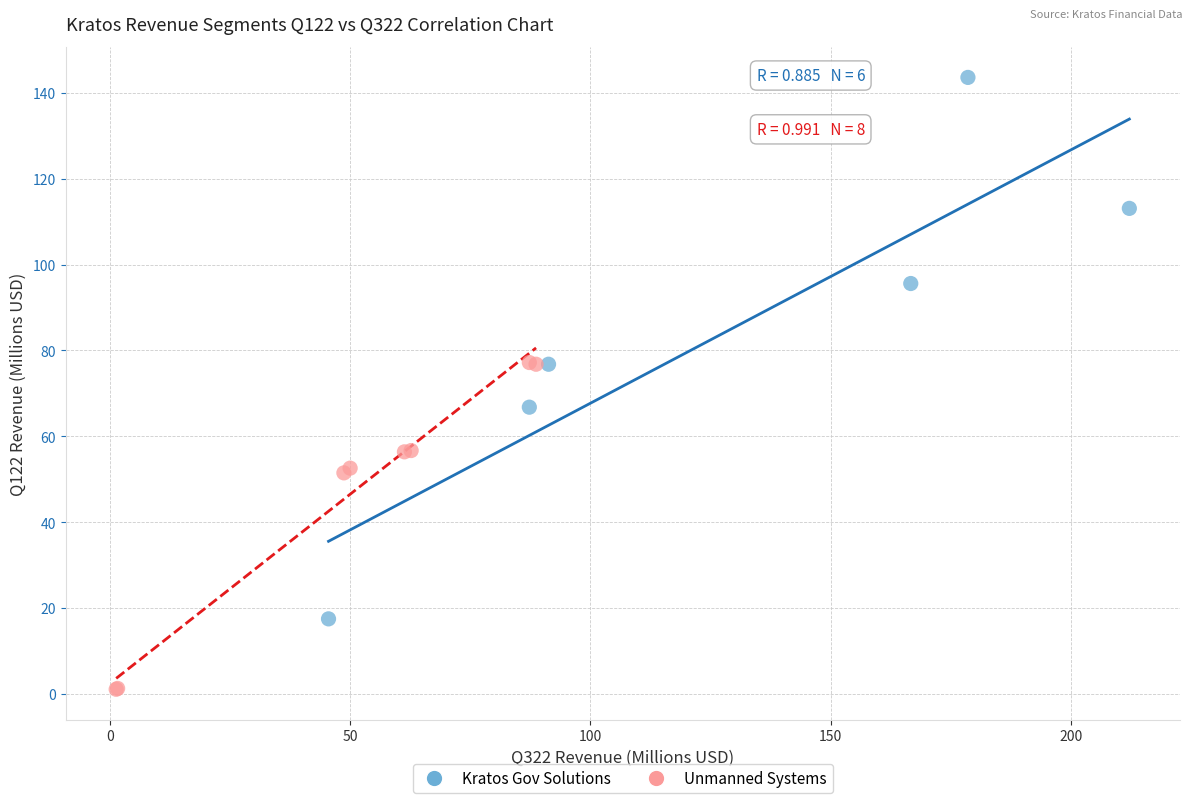

Which series reaches the maximum Y coordinate?

Kratos Gov Solutions